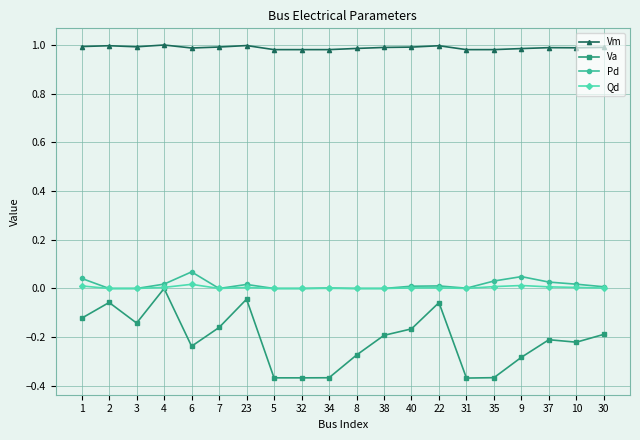

How many lines are shown in the chart?

4